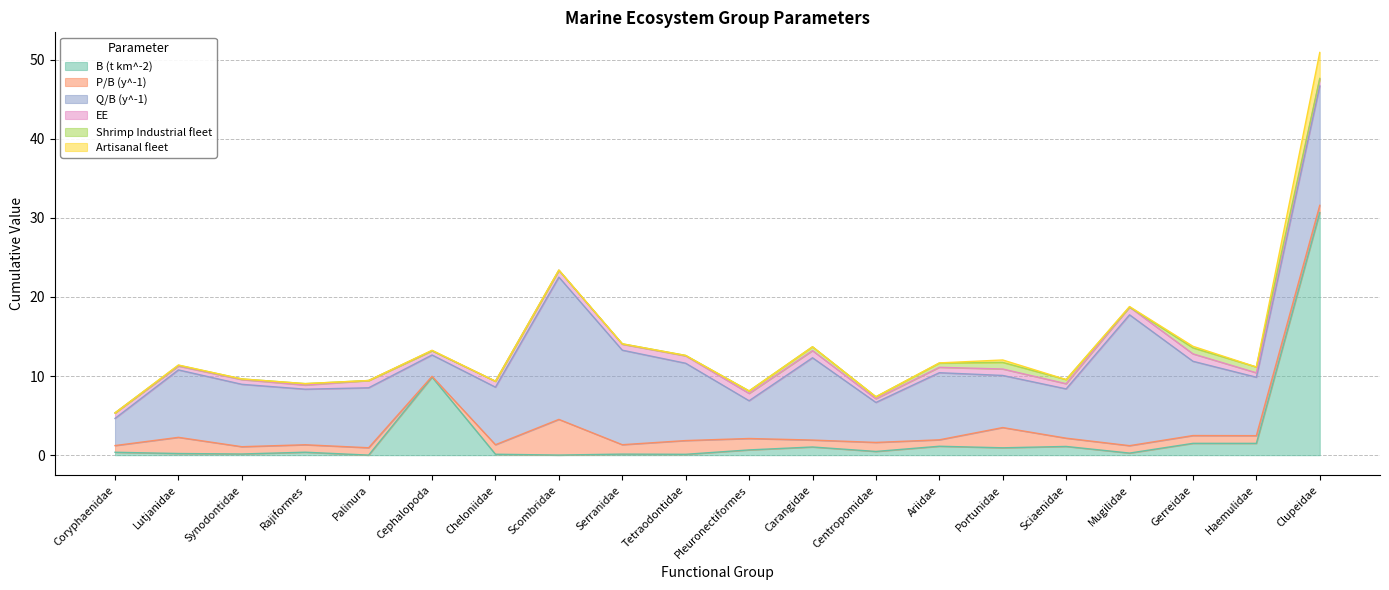

What is the difference between the highest and lowest values at Synodontidae?

7.9